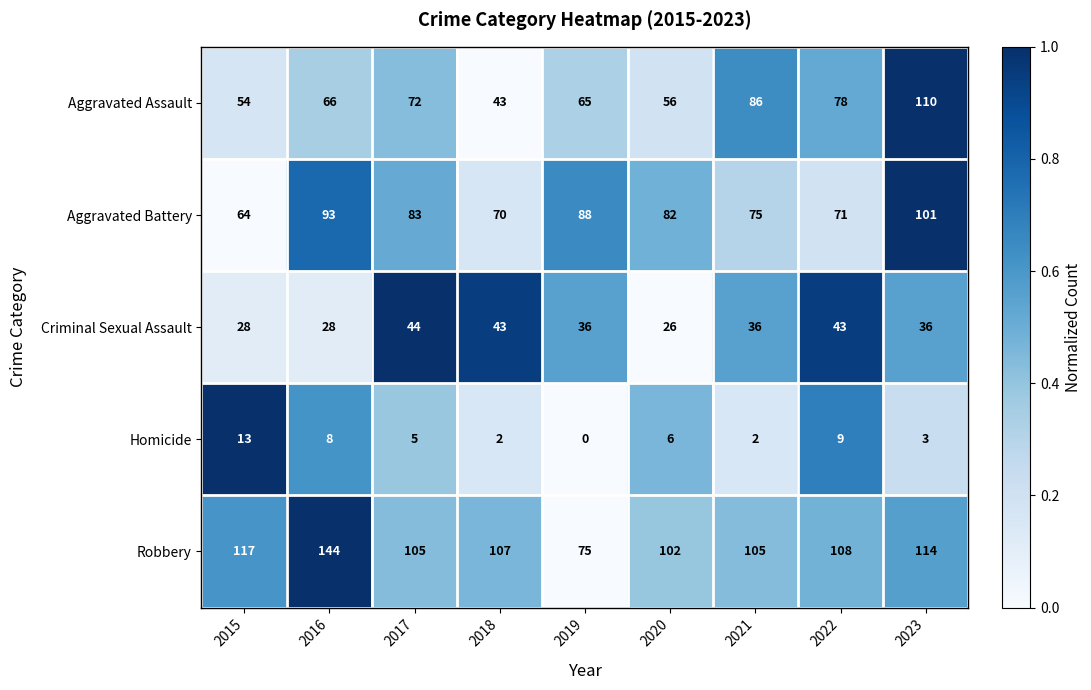

The Aggravated Battery series shows 157 at 2019. True or false?

False